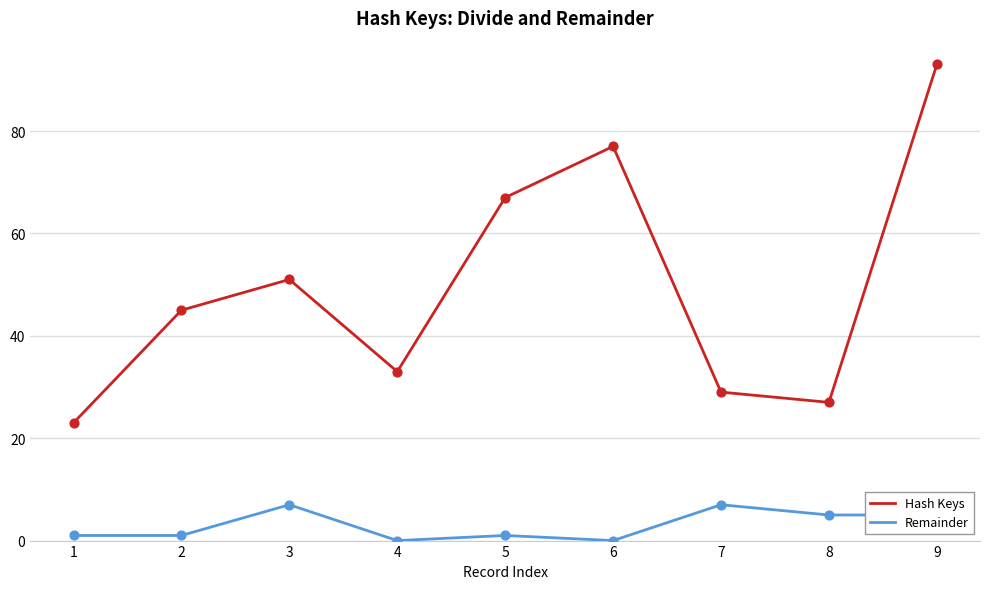

Which series has the largest range (max minus min)?

Hash Keys